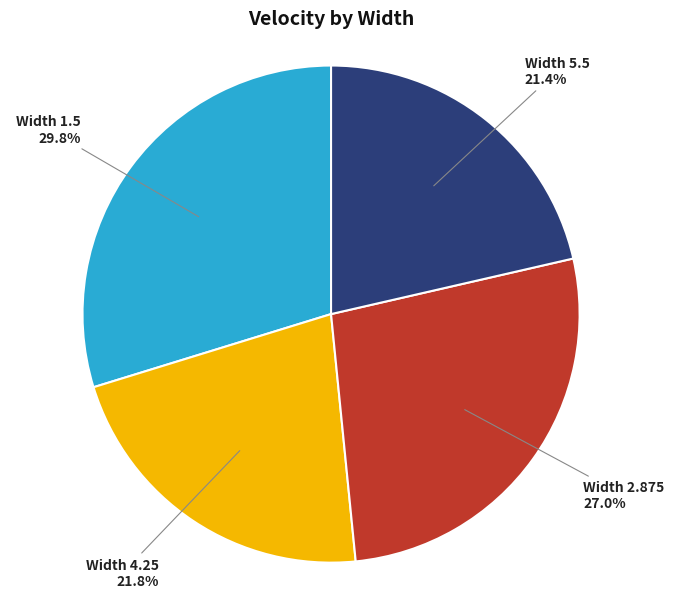

Is there a majority slice in this chart?

No